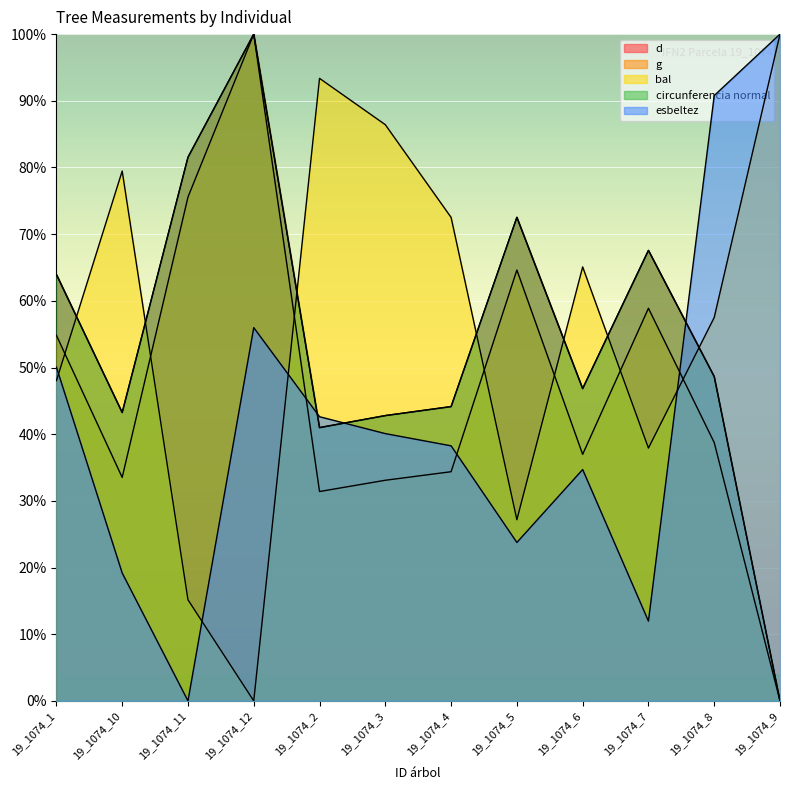

How many data points does each series have?

12